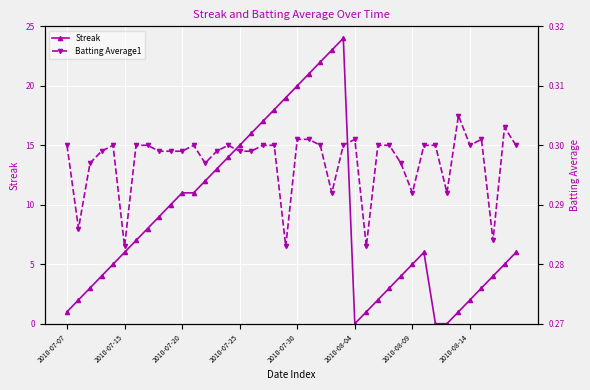

How many interior local valleys does the Batting Average1 series have?

10